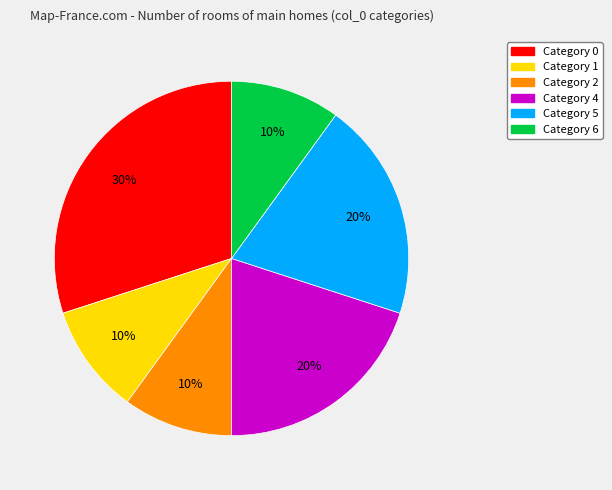

To the nearest percent, what is the average slice percentage?

17%